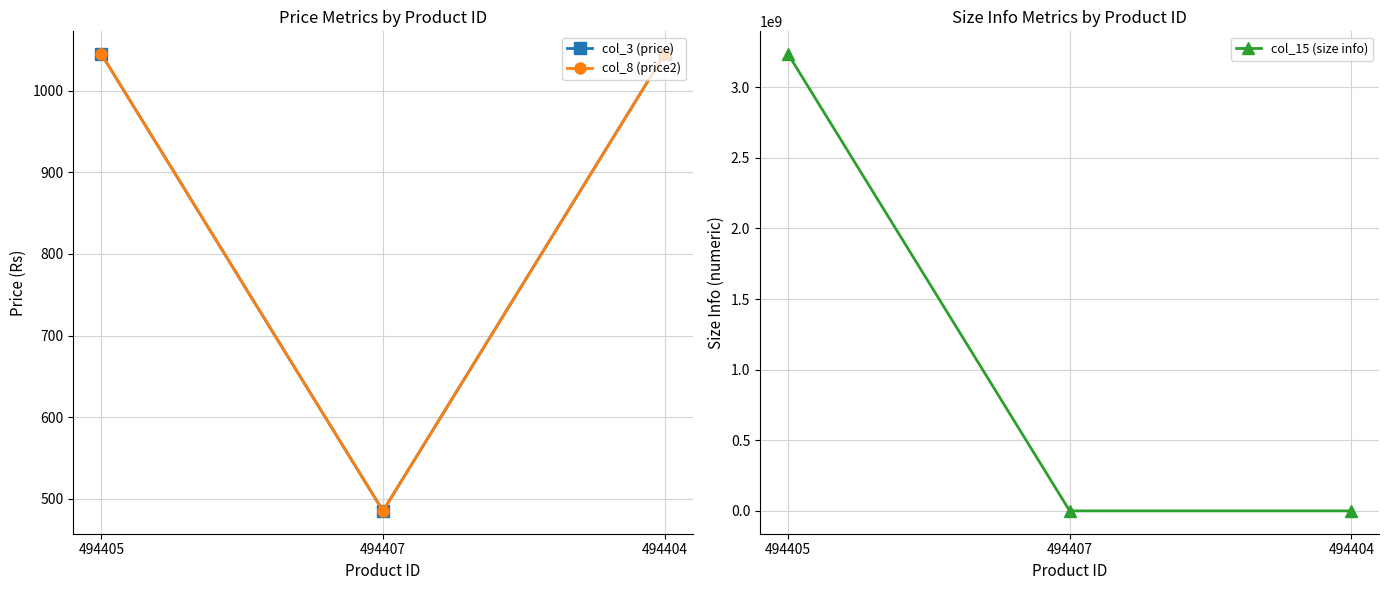

Reading left to right, transcribe all the data shown in this chart.

col_3 (price): 1045	485	1045
col_8 (price2): 1045	485	1045
col_15 (size info): 3234363842	38	3436